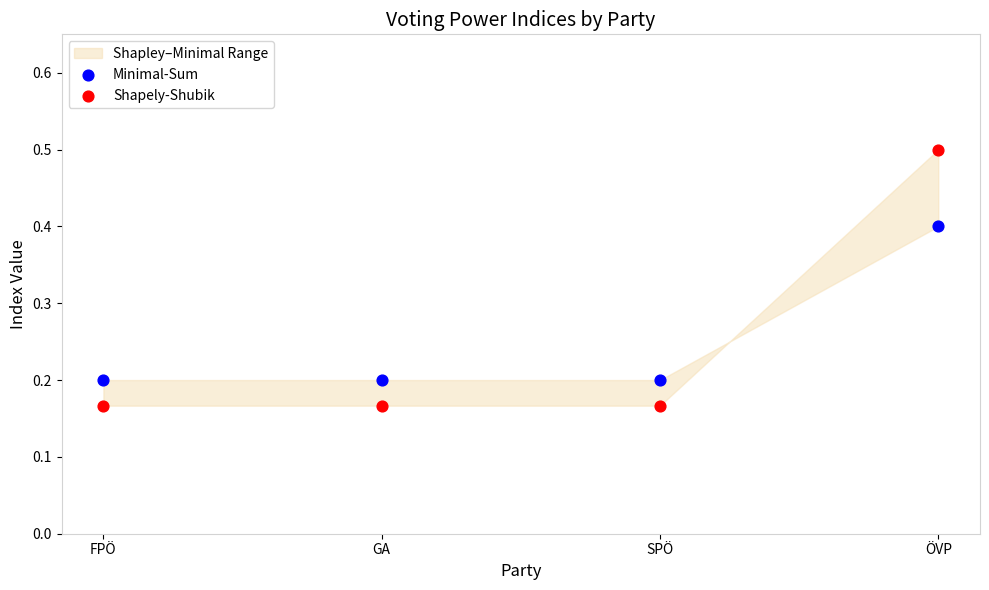

Which series has the largest Y range (max minus min)?

Shapely-Shubik